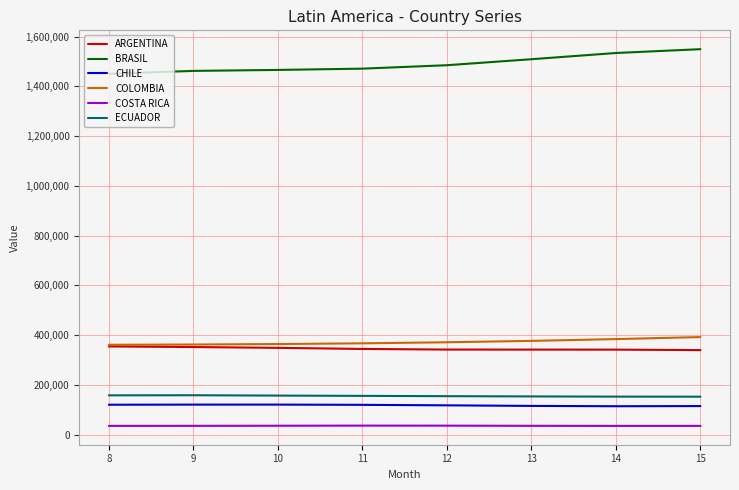

How many values in the BRASIL series are below 1484984?

4